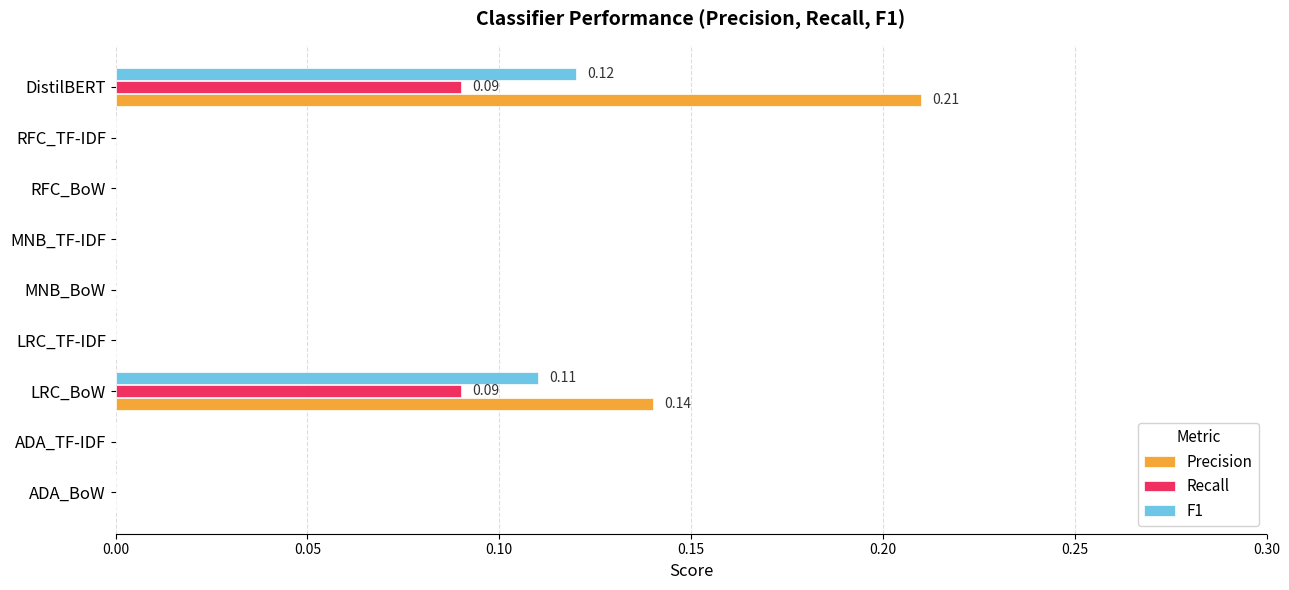

Count the number of data series in this chart.

3